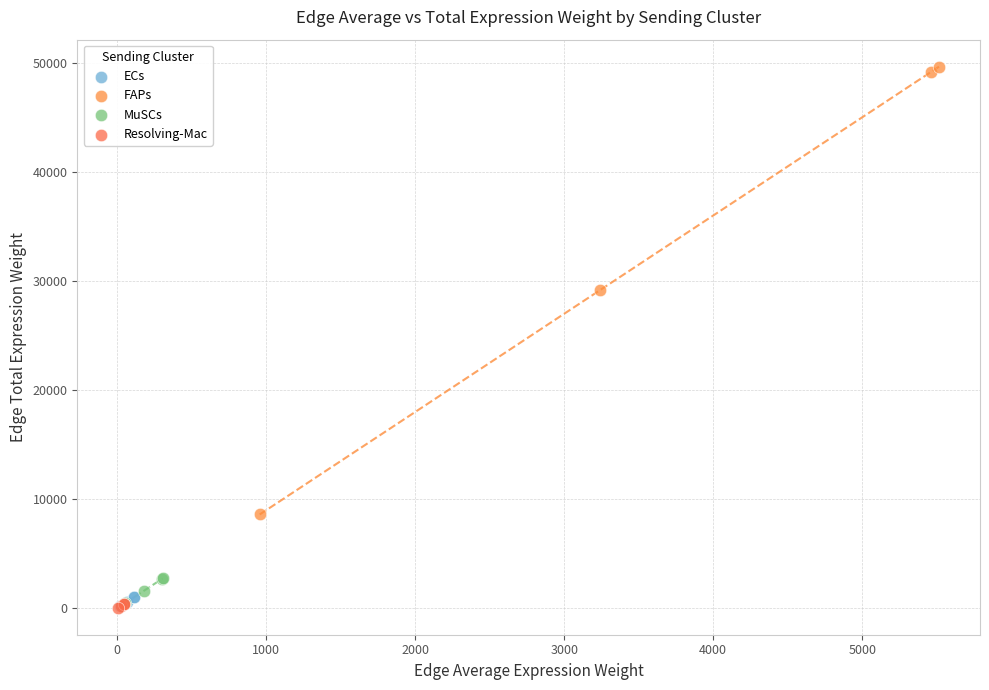

Which series contains the highest Y value?

FAPs